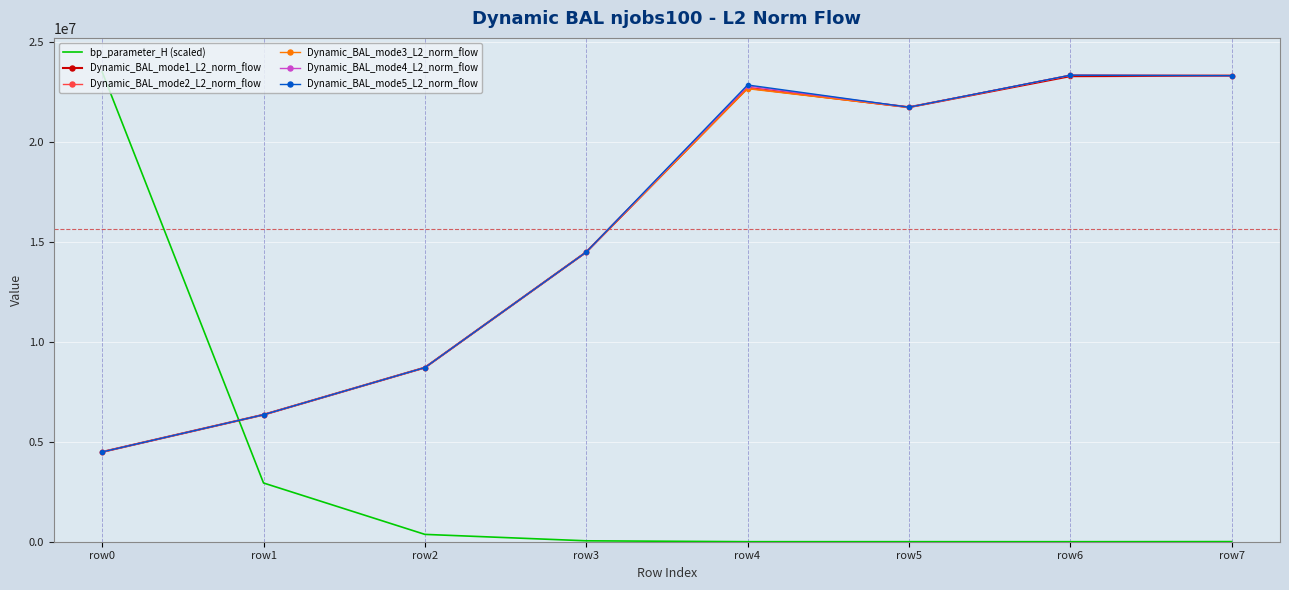

Is the value of Dynamic_BAL_mode3_L2_norm_flow at row1 greater than the value of Dynamic_BAL_mode2_L2_norm_flow at row4?

No